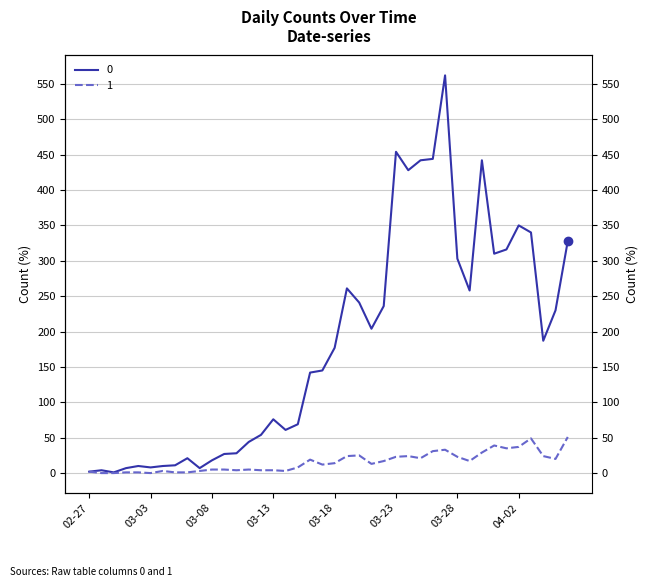

Reading right to left, transcribe all the data shown in this chart.

0: 2020-04-06=328	2020-04-05=230	2020-04-04=187	2020-04-03=340	2020-04-02=350	2020-04-01=316	2020-03-31=310	2020-03-30=442	2020-03-29=258	2020-03-28=303	2020-03-27=562	2020-03-26=444	2020-03-25=442	2020-03-24=428	2020-03-23=454	2020-03-22=236	2020-03-21=204	2020-03-20=241	2020-03-19=261	2020-03-18=177	2020-03-17=145	2020-03-16=142	2020-03-15=69	2020-03-14=61	2020-03-13=76	2020-03-12=54	2020-03-11=44	2020-03-10=28	2020-03-09=27	2020-03-08=18	2020-03-07=7	2020-03-06=21	2020-03-05=11	2020-03-04=10	2020-03-03=8	2020-03-02=10	2020-03-01=7	2020-02-29=1	2020-02-28=4	2020-02-27=2
1: 2020-04-06=51	2020-04-05=20	2020-04-04=24	2020-04-03=49	2020-04-02=37	2020-04-01=35	2020-03-31=39	2020-03-30=29	2020-03-29=17	2020-03-28=23	2020-03-27=33	2020-03-26=31	2020-03-25=21	2020-03-24=24	2020-03-23=23	2020-03-22=17	2020-03-21=13	2020-03-20=25	2020-03-19=24	2020-03-18=14	2020-03-17=12	2020-03-16=19	2020-03-15=8	2020-03-14=3	2020-03-13=4	2020-03-12=4	2020-03-11=5	2020-03-10=4	2020-03-09=5	2020-03-08=5	2020-03-07=3	2020-03-06=1	2020-03-05=1	2020-03-04=3	2020-03-03=0	2020-03-02=1	2020-03-01=1	2020-02-29=0	2020-02-28=0	2020-02-27=2